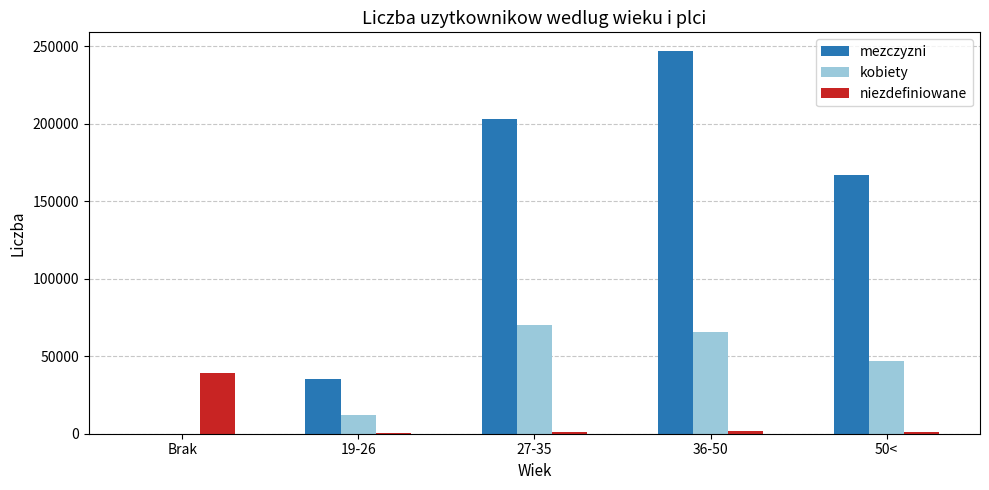

At which category does the chart reach its peak across all series?

36-50